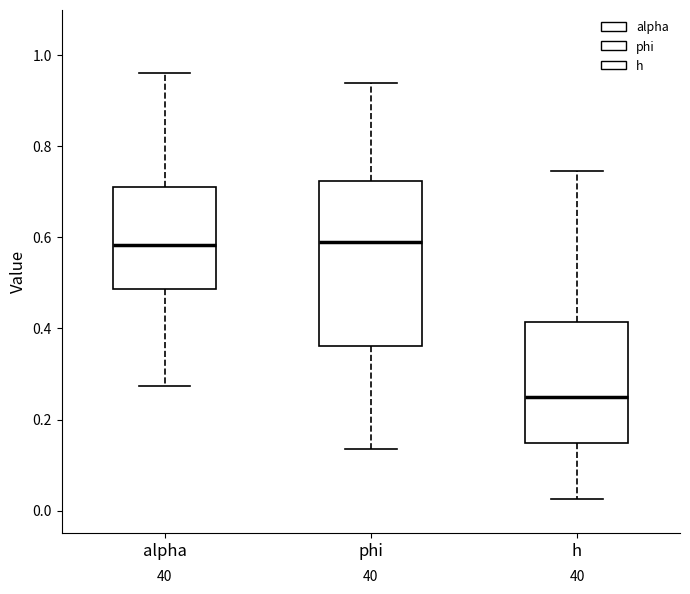

Where is the upper edge of the box for alpha on the y-axis? The values are not printed on the chart, so give them approximately, as read against the axis.

0.72